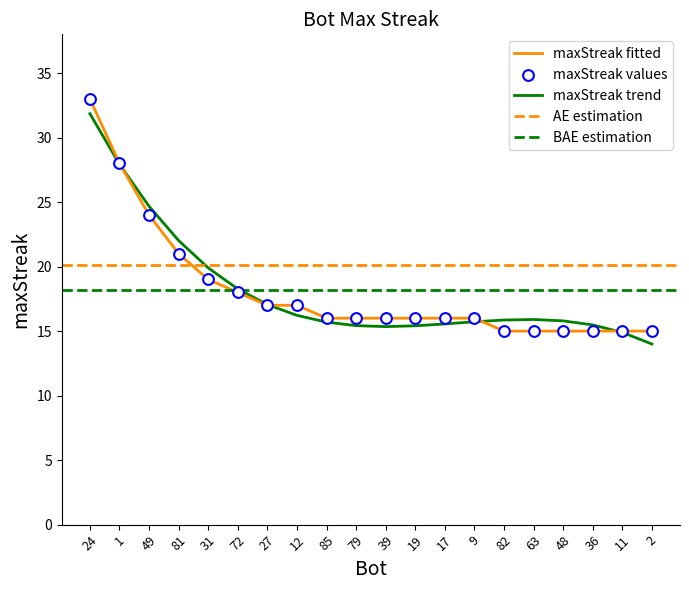

Approximately how many times larger is the value at 17 compared to 19?

1.0